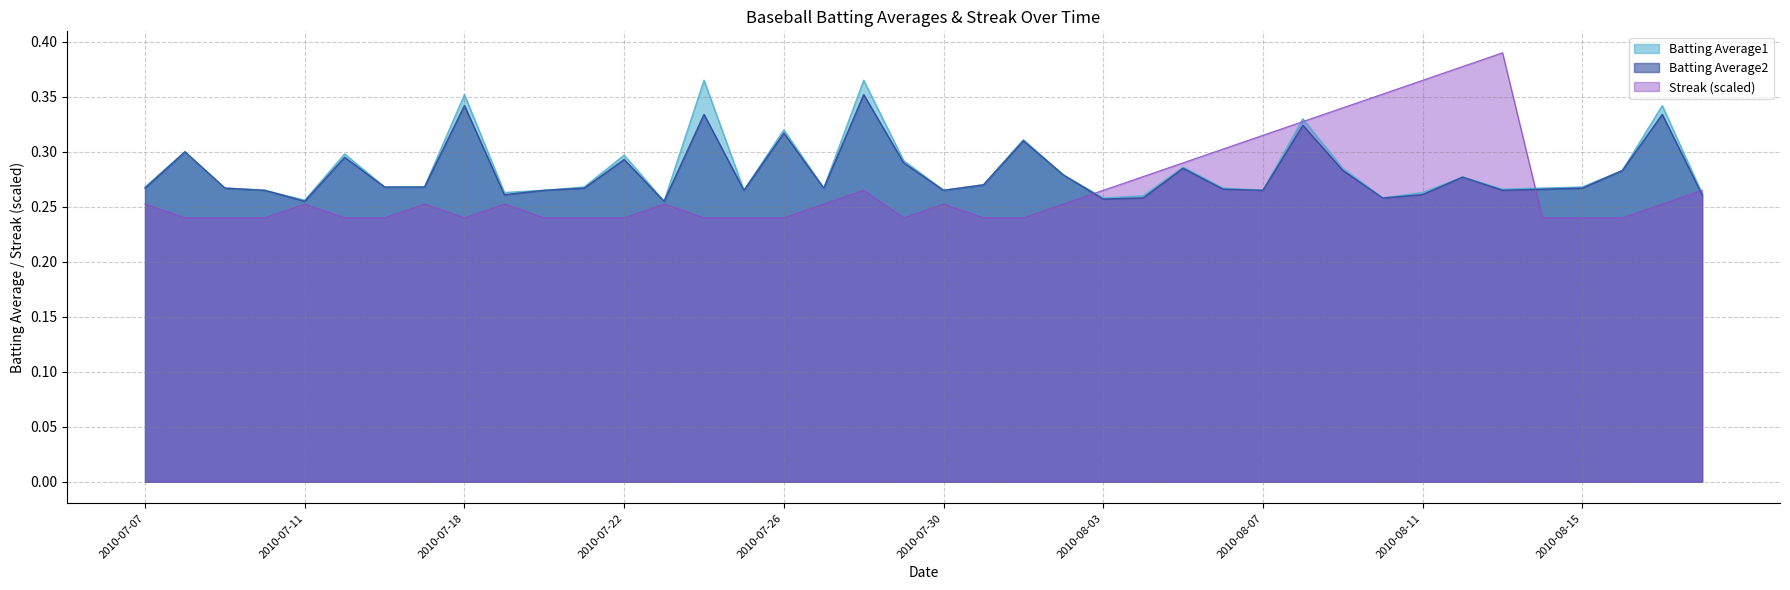

What is the average value of the Batting Average1 series?

0.3